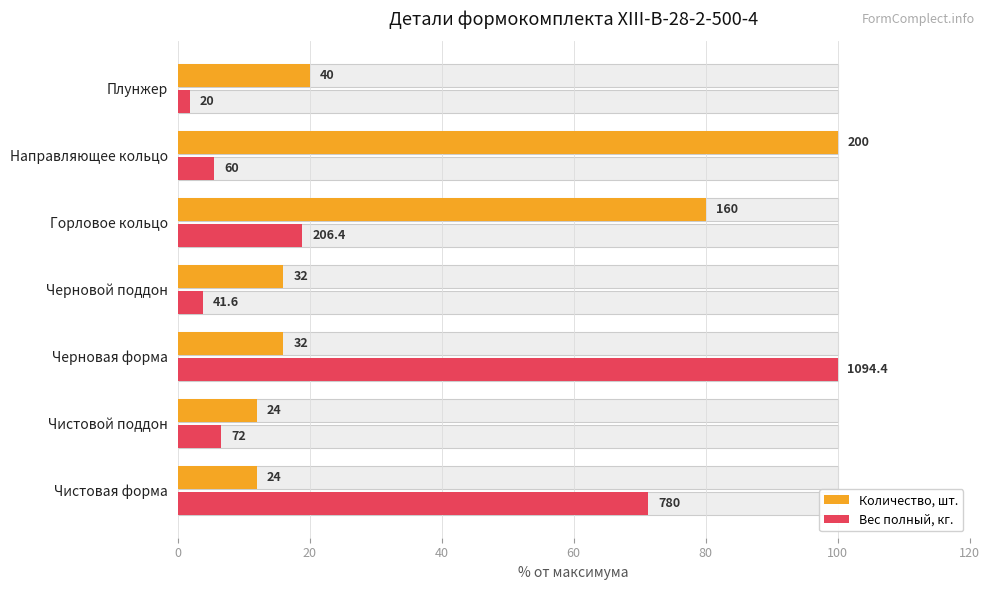

Rank the series by their maximum value, from lowest to highest.

Количество, шт., Вес полный, кг.